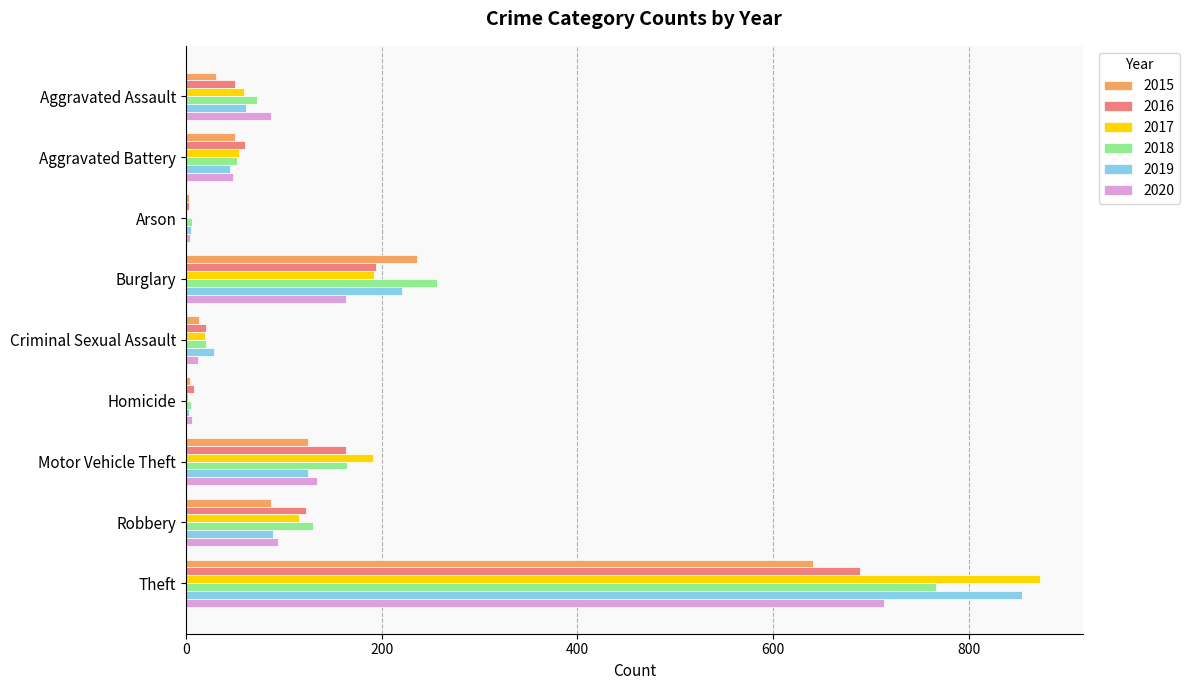

Is it true that 2020 equals 94 at Robbery?

True